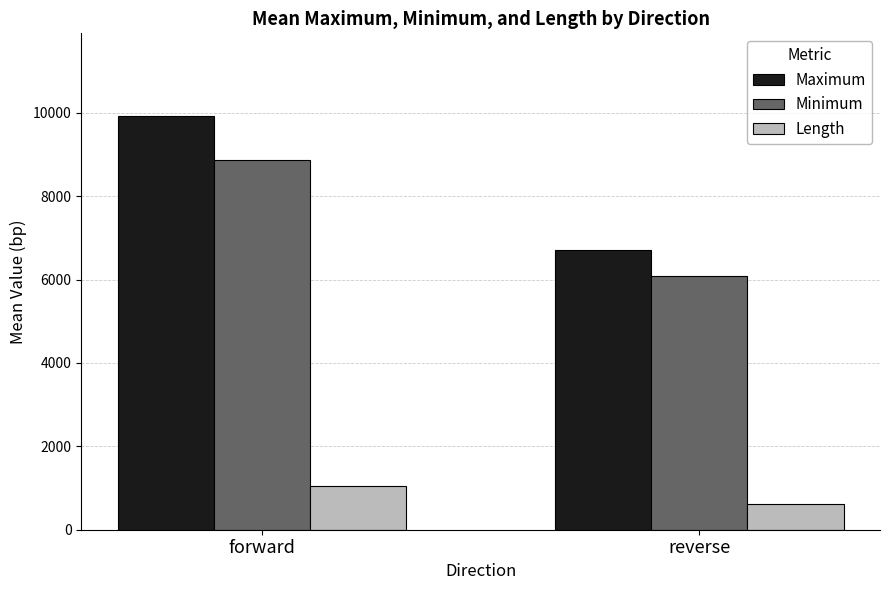

What is the maximum value shown in the chart?

9920.7